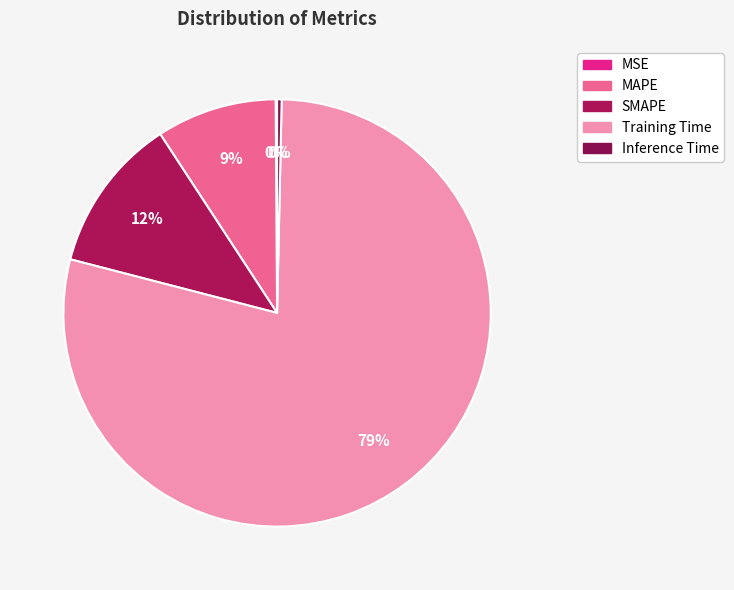

Between Inference Time and Training Time, which is larger?

Training Time